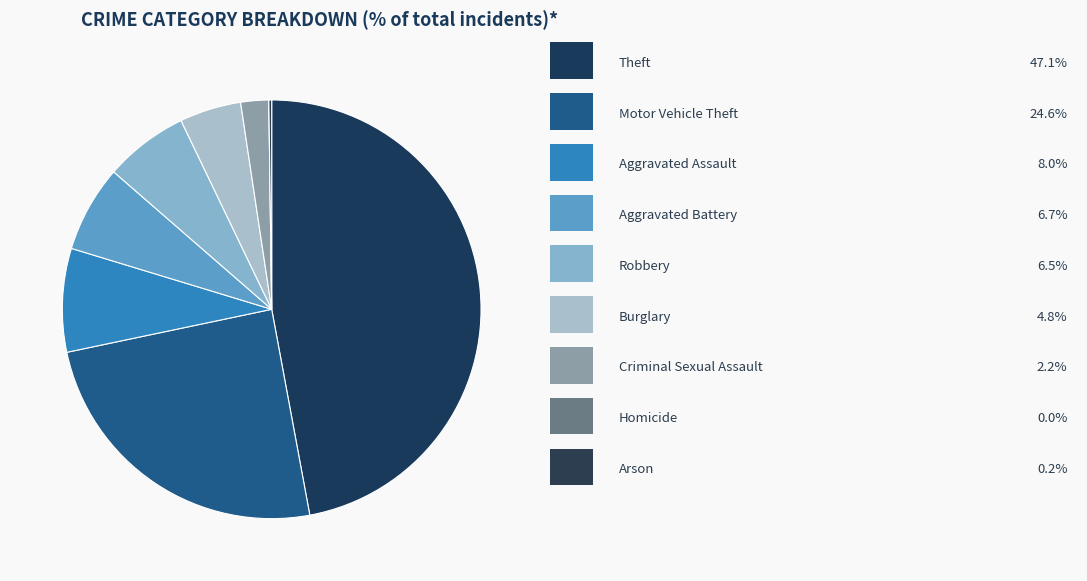

What is the smallest slice in the pie chart?

Homicide